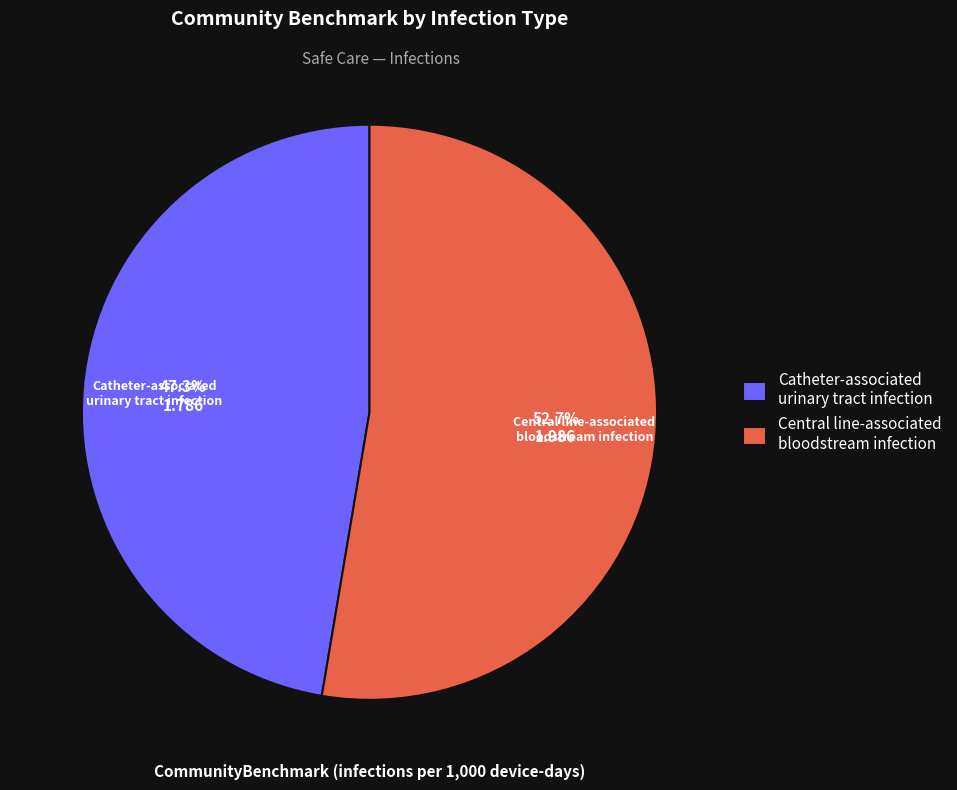

How many slices are in this pie chart?

2